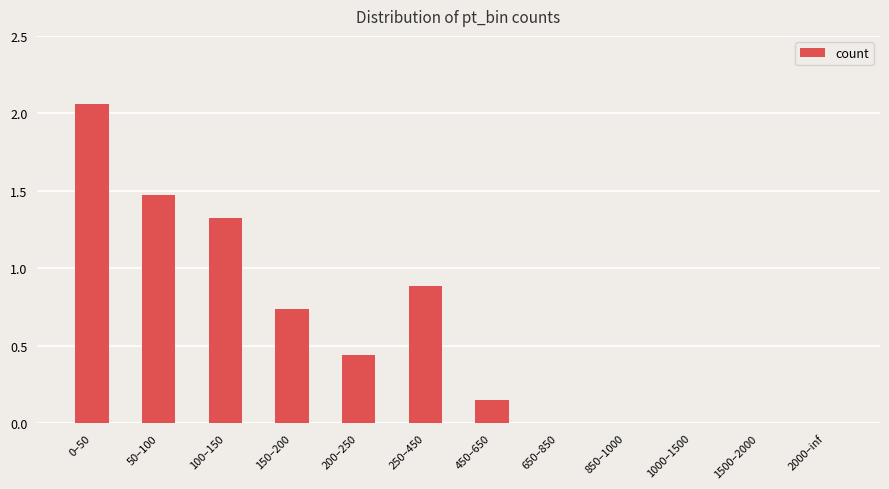

The value at 50–100 is 2.6. True or false?

False